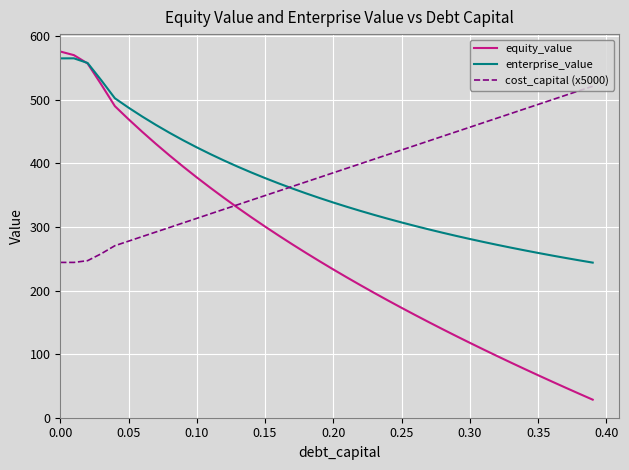

Which series has the widest spread of values?

equity_value